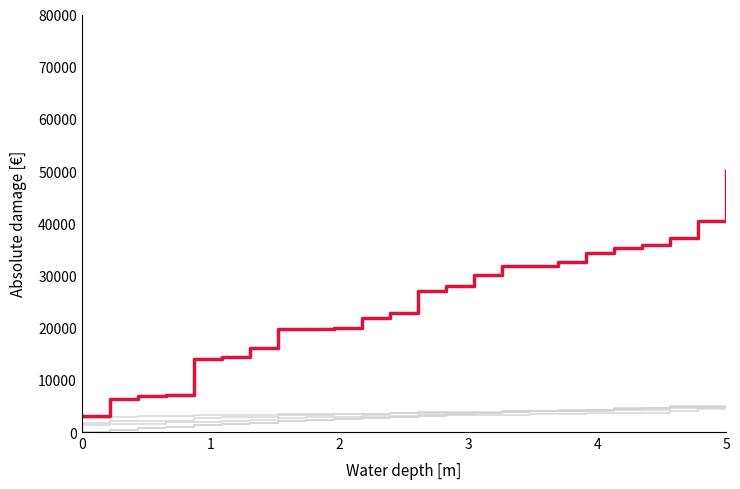

Does the chart have visible grid lines?

No